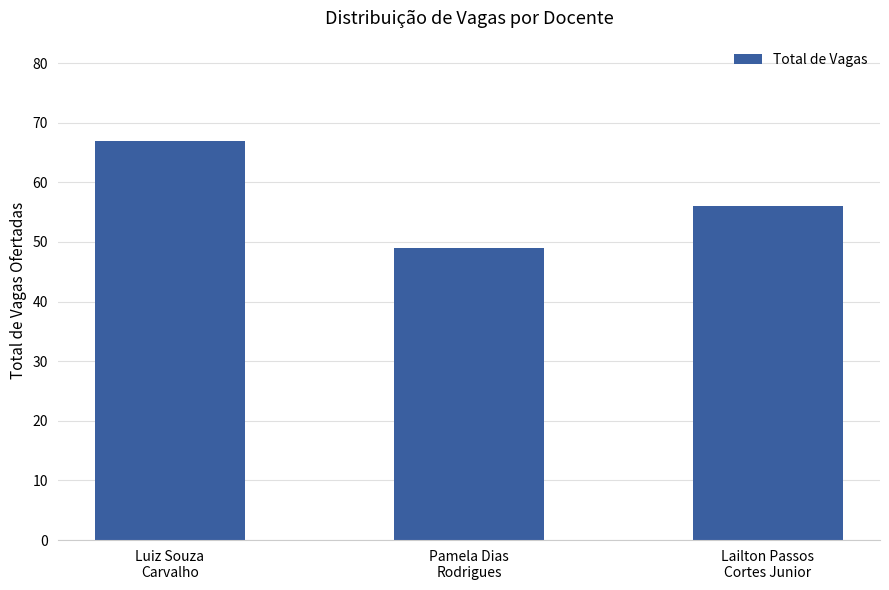

What is the label of the 2nd bar from the right?

Pamela Dias
Rodrigues